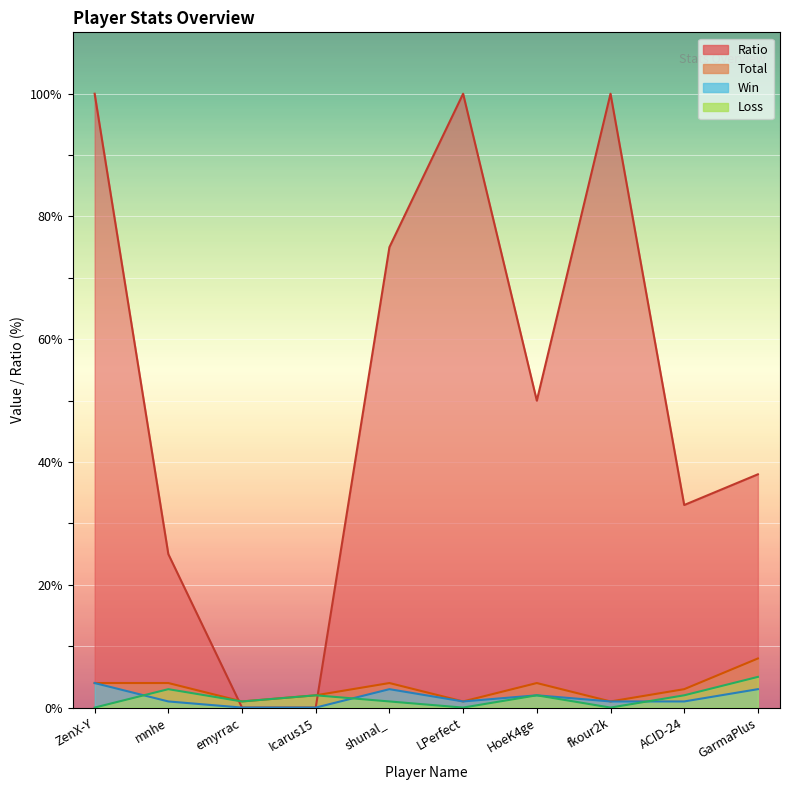

The Total series shows 0 at emyrrac. True or false?

False